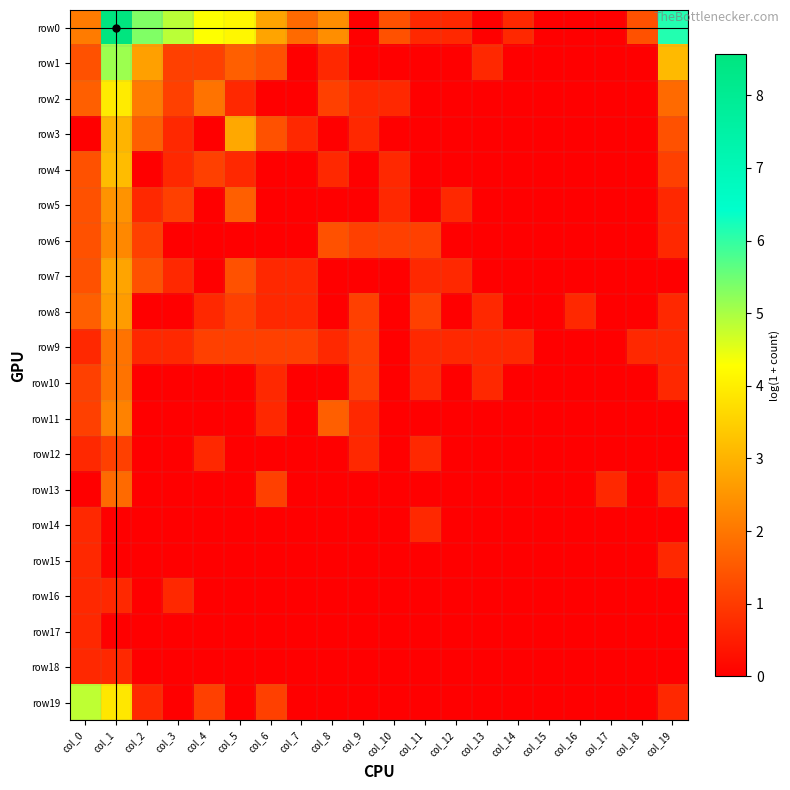

Which series has the largest total across all categories?

row0